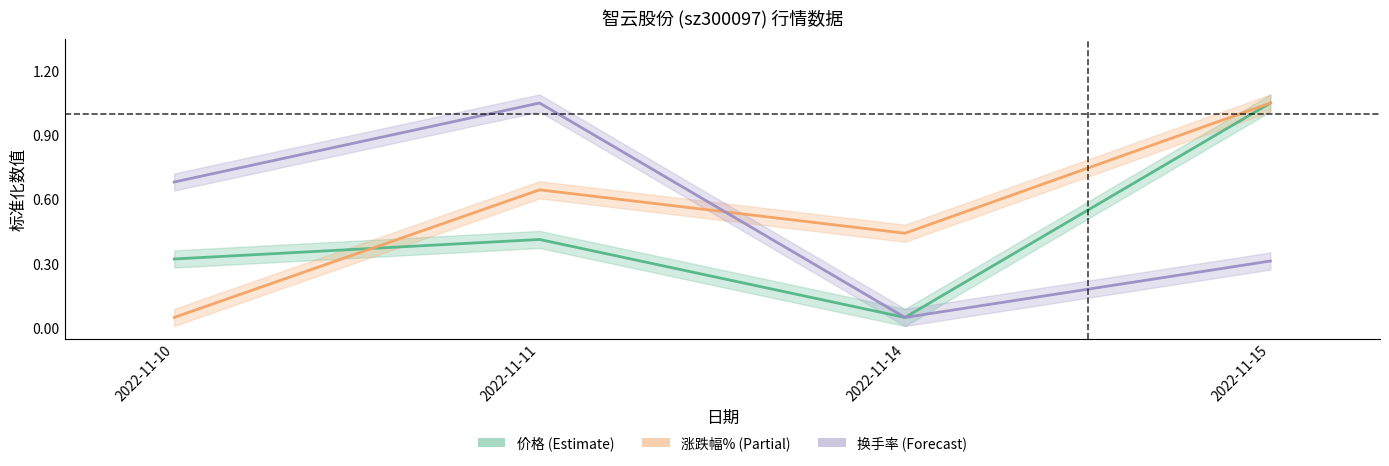

Where is the first local maximum for 涨跌幅%?

2022-11-11